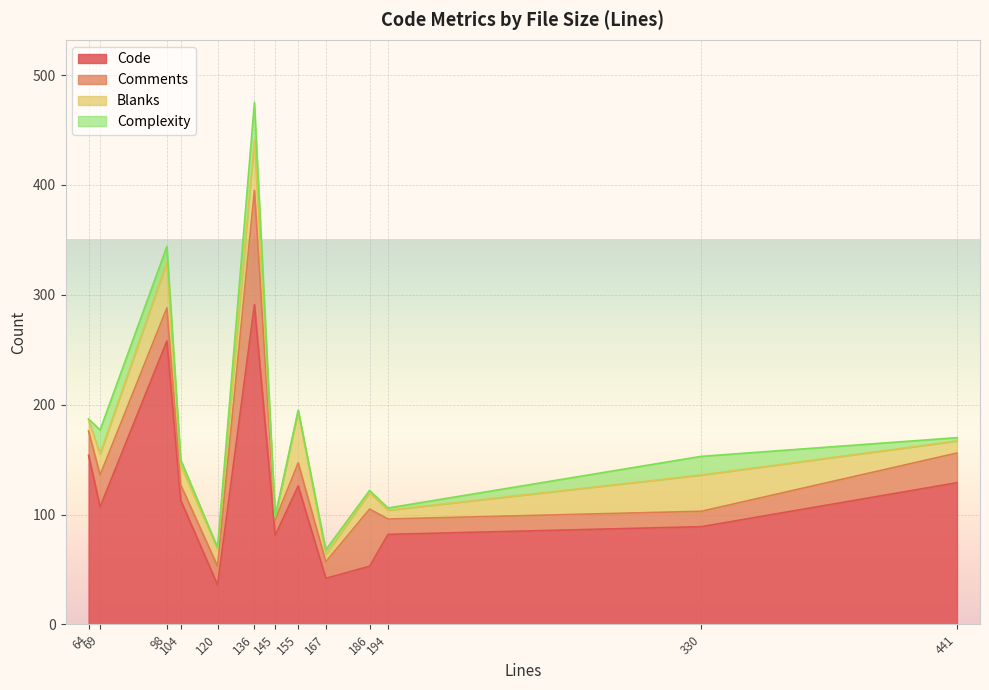

Is it true that Complexity equals 1 at 186?

False